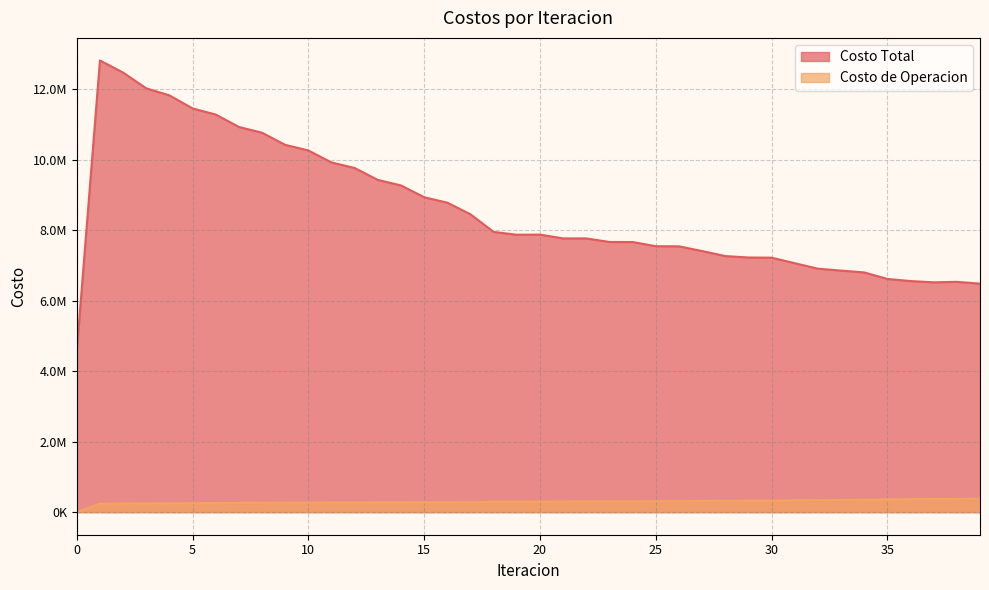

How many values in Costo de Operacion are above zero?

39